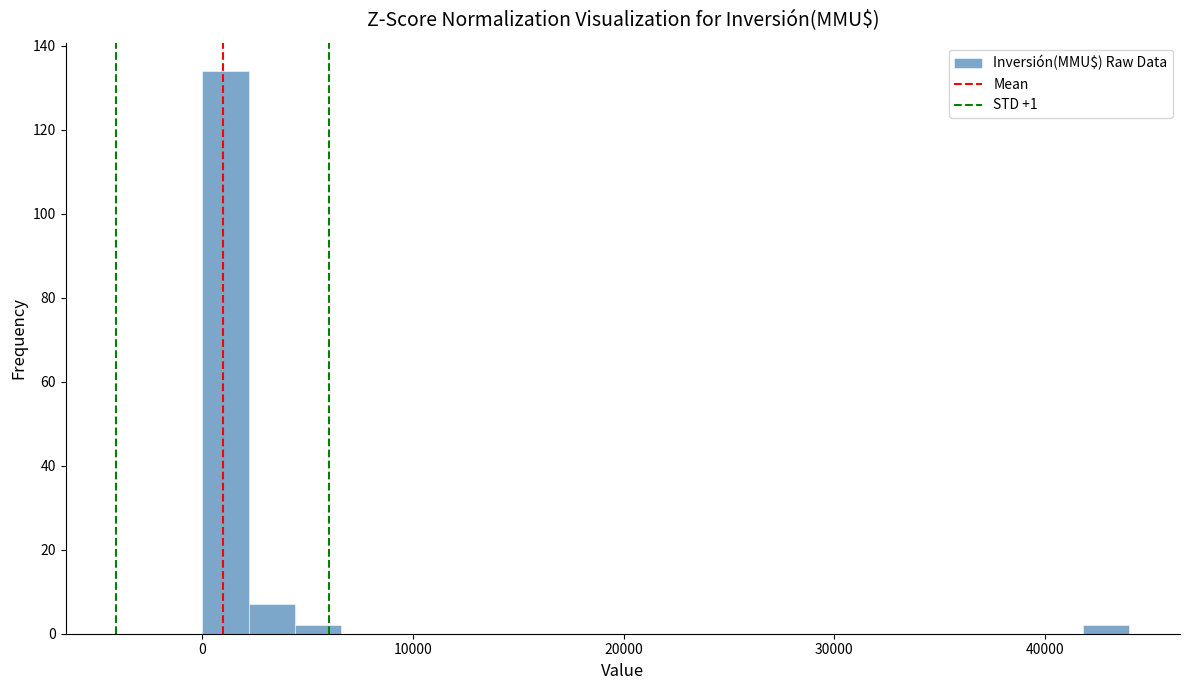

Read against the x-axis, roughly where is the centre of the tallest bar?

1000